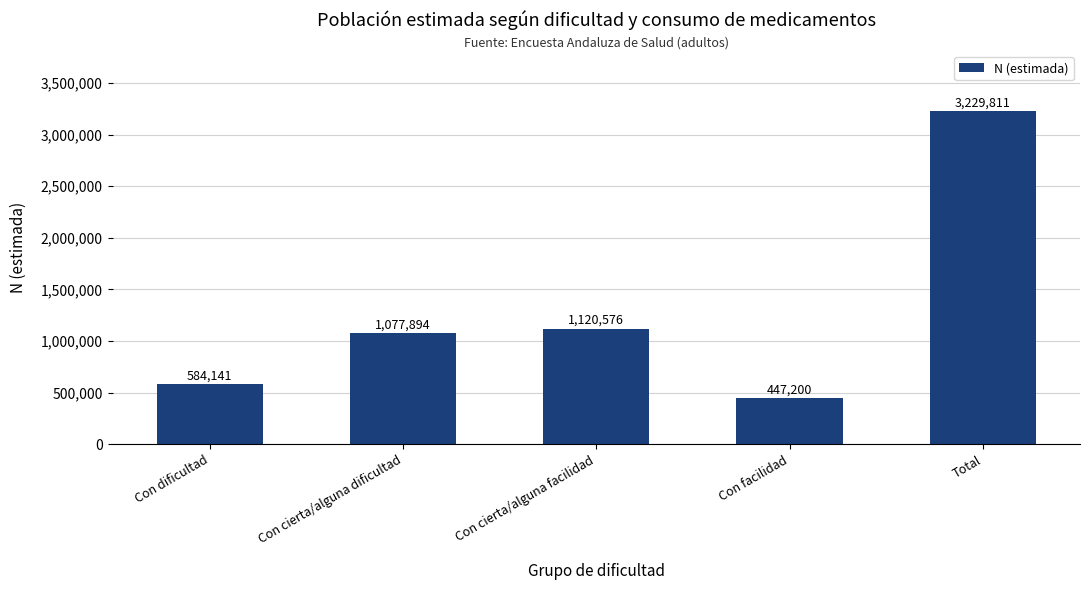

Where is the data nearest to the value 1838505?

Con cierta/alguna facilidad